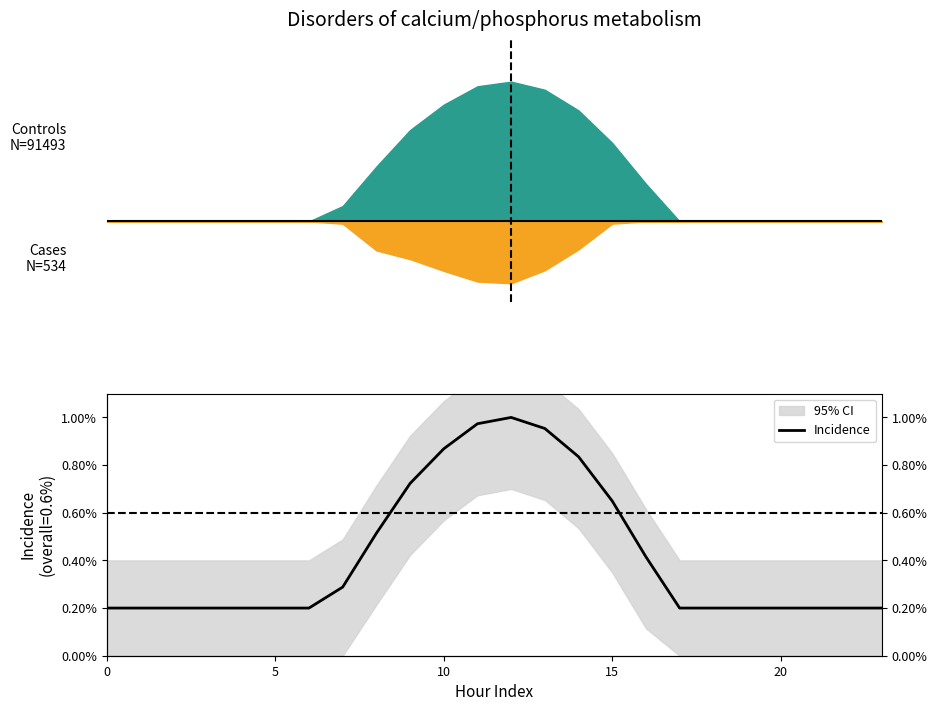

True or false: there are more than 1 points higher than both neighbors.

False